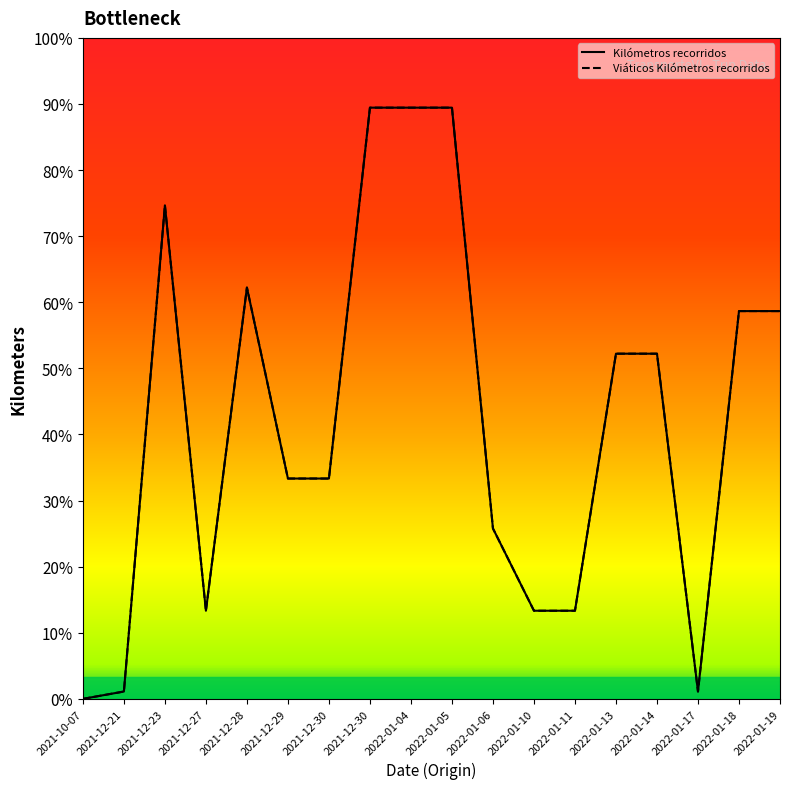

How many interior local valleys does the Kilómetros recorridos series have?

2